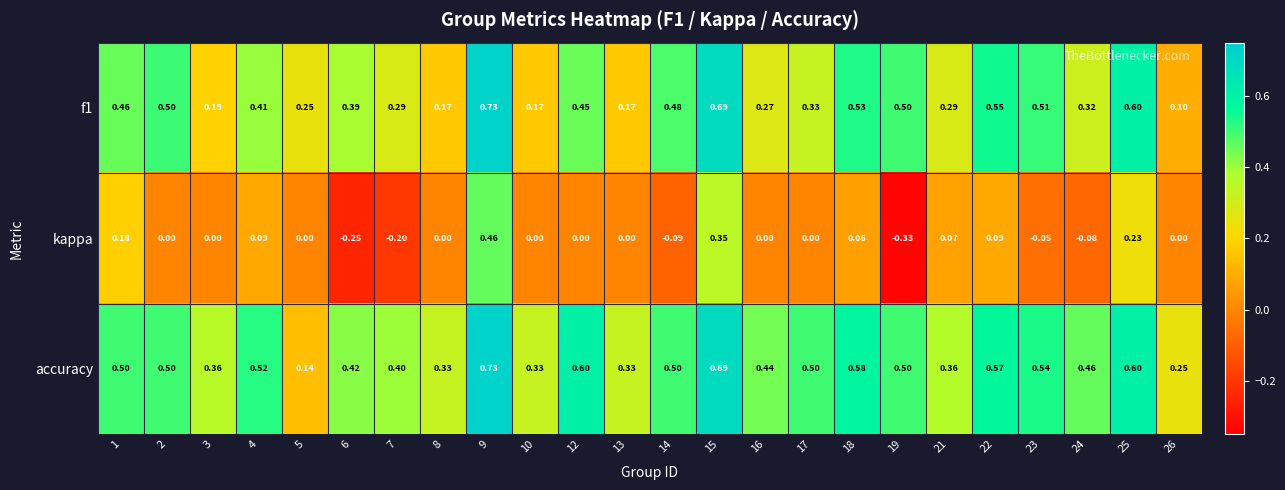

Which series has the largest total across all categories?

accuracy